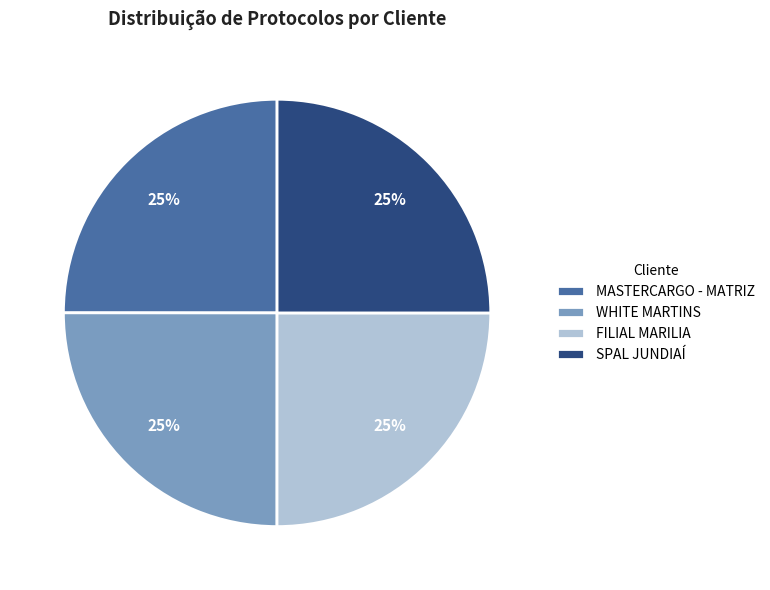

To the nearest percent, what is the average slice percentage?

25%